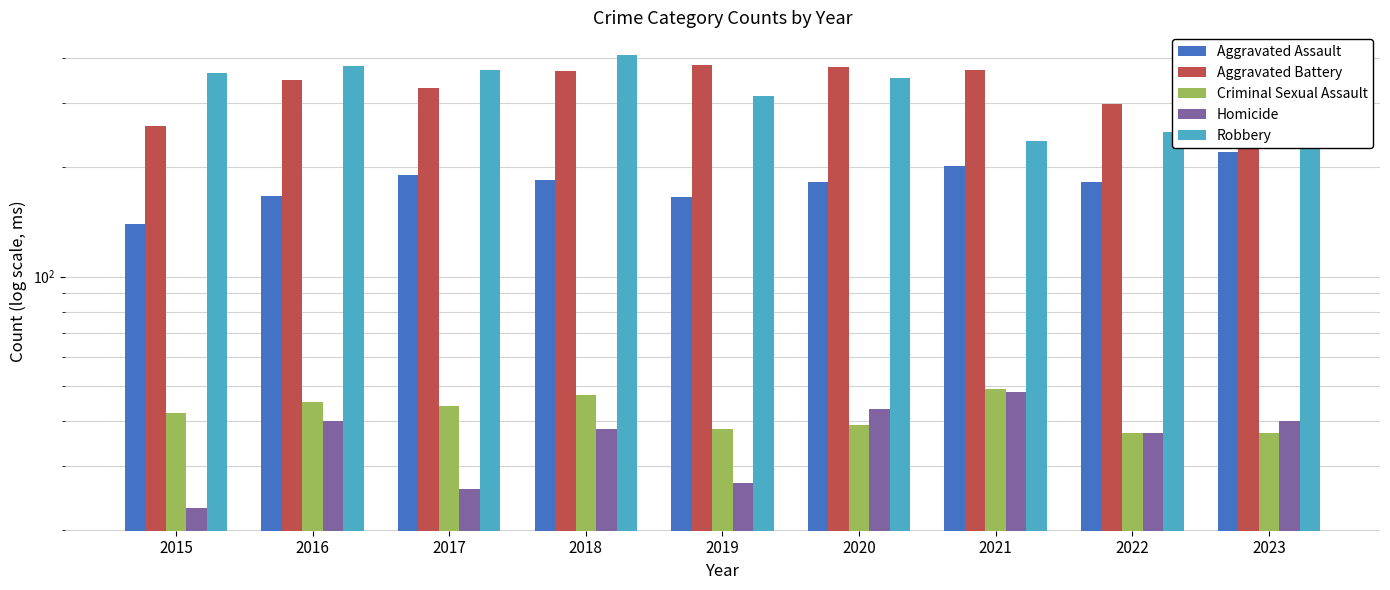

Does the chart contain stacked bars?

No